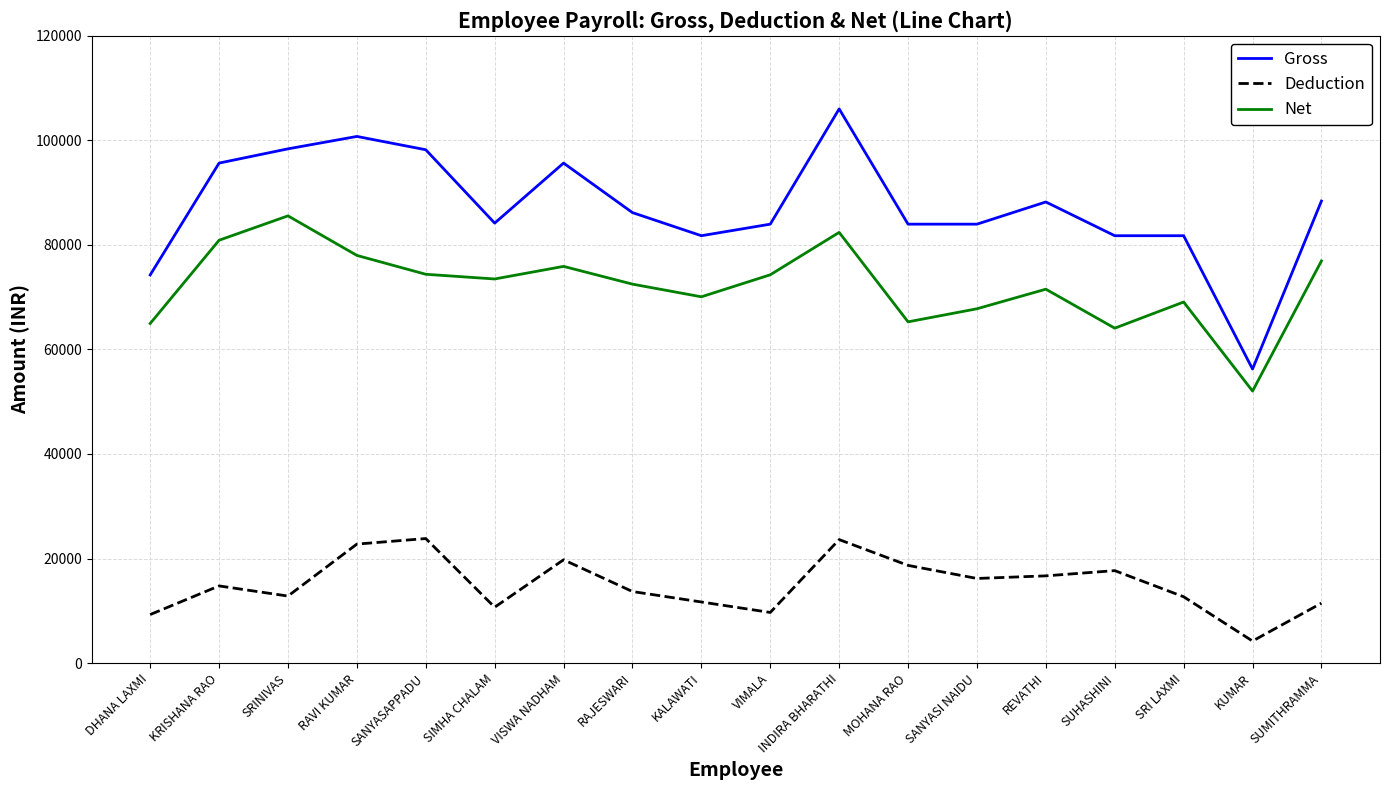

True or false: Gross and Deduction cross at least once.

False